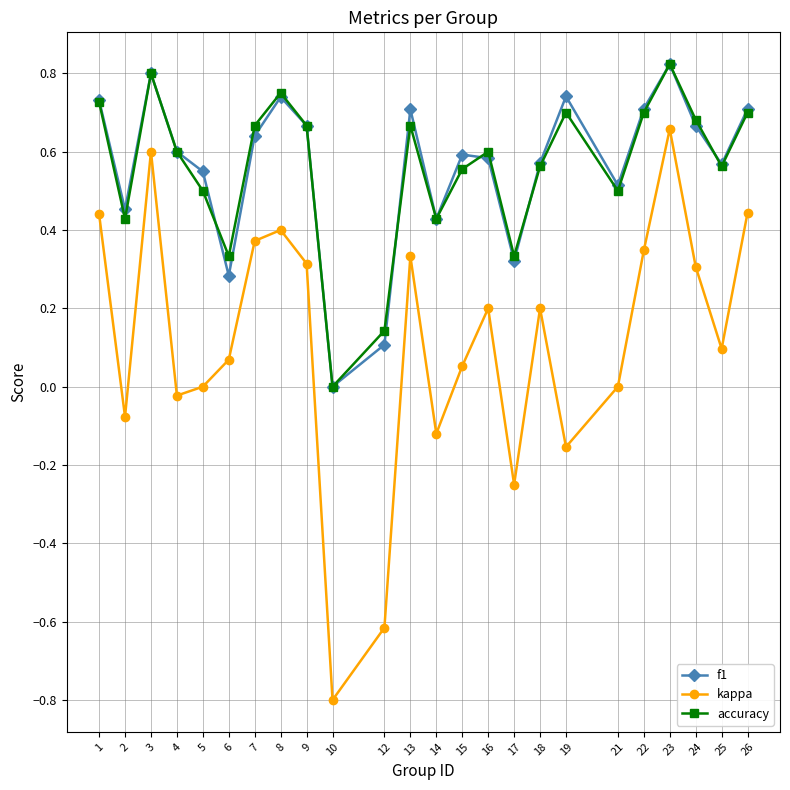

True or false: f1 and kappa cross at least once.

False